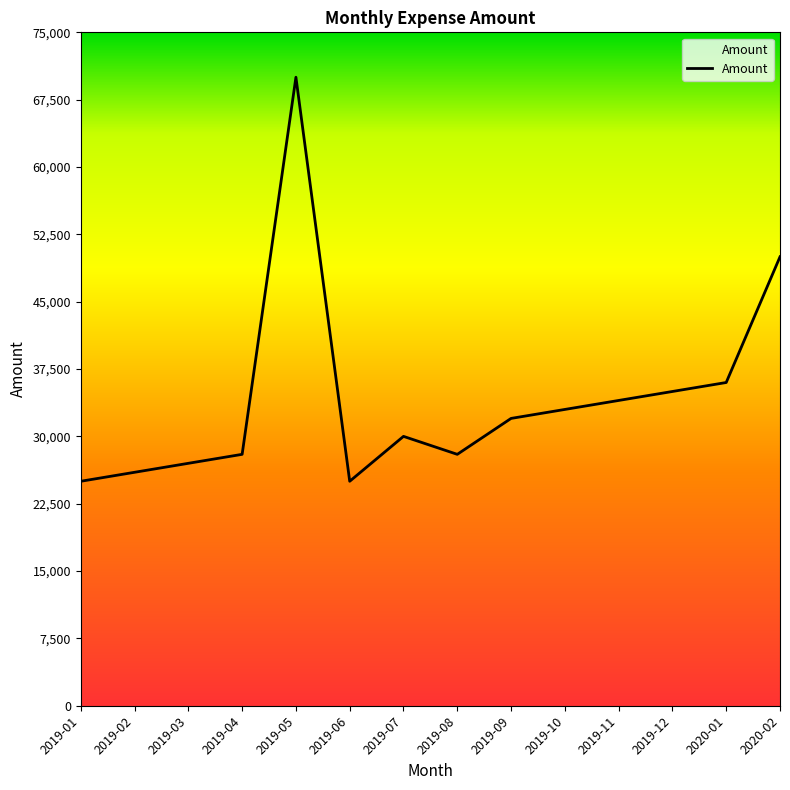

Which has a higher value, 2019-07 or 2019-08?

2019-07